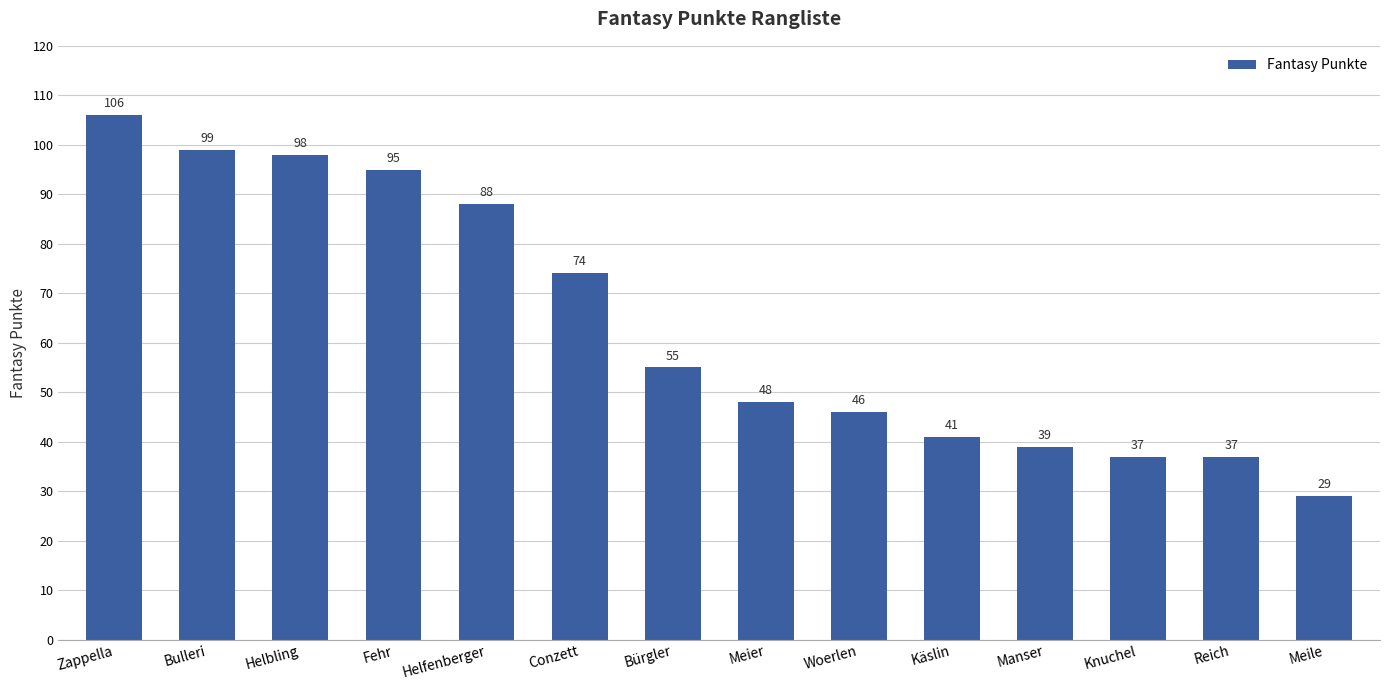

Does the chart contain any negative values?

No